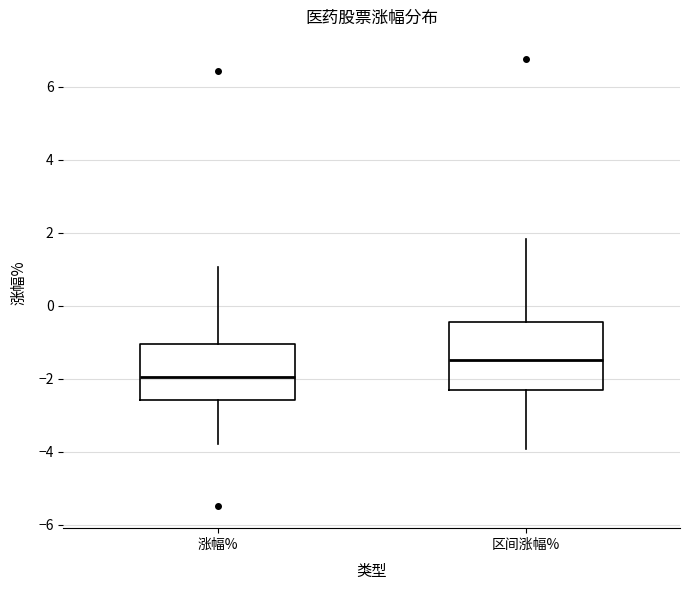

Reading left to right, read every box against the y-axis: the position of its median line, the range the box covers, and the ends of its whiskers. The values are not printed on the chart, so give them approximately, as read against the axis.

涨幅%: median -2.0, box -2.6 to -1.0, whiskers -3.8 to 1.0
区间涨幅%: median -1.4, box -2.4 to -0.4, whiskers -4.0 to 1.8